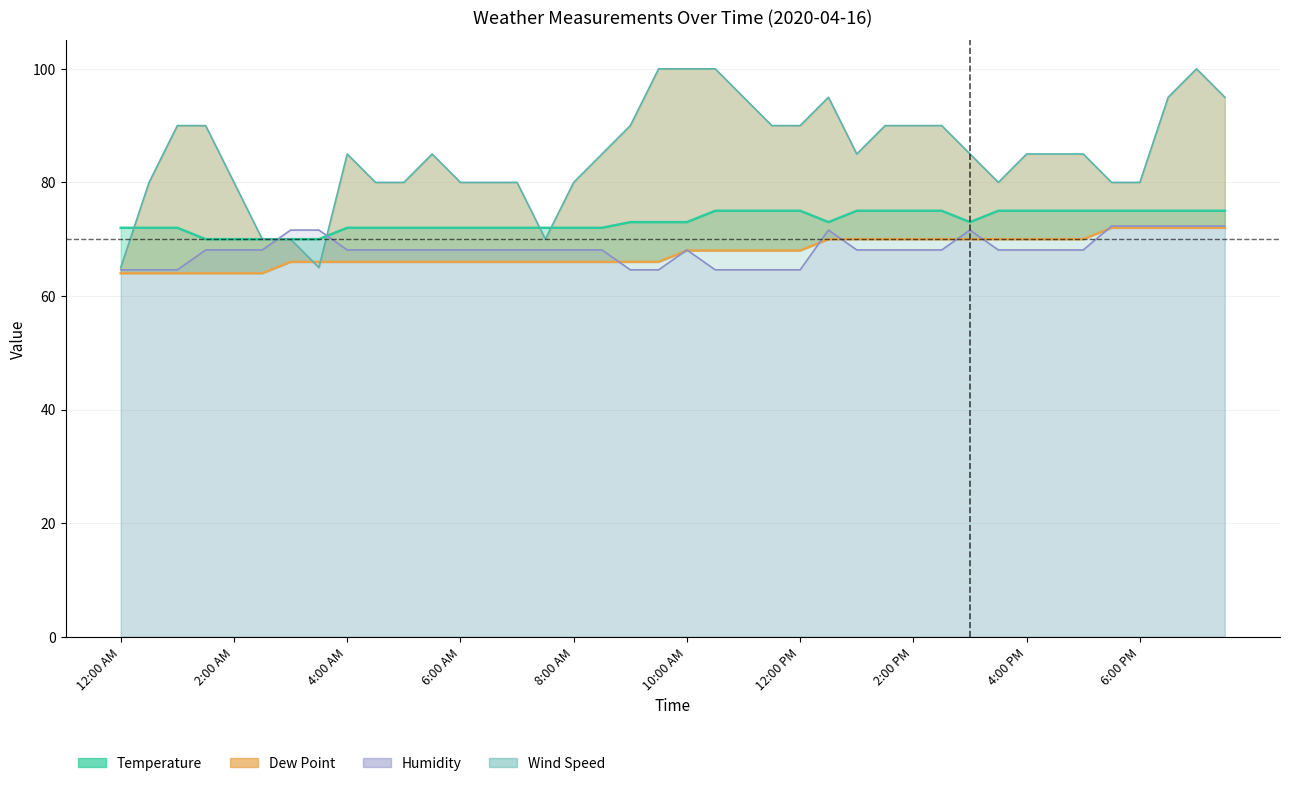

Which series ends up on top after the final intersection of Humidity and Wind Speed?

Wind Speed